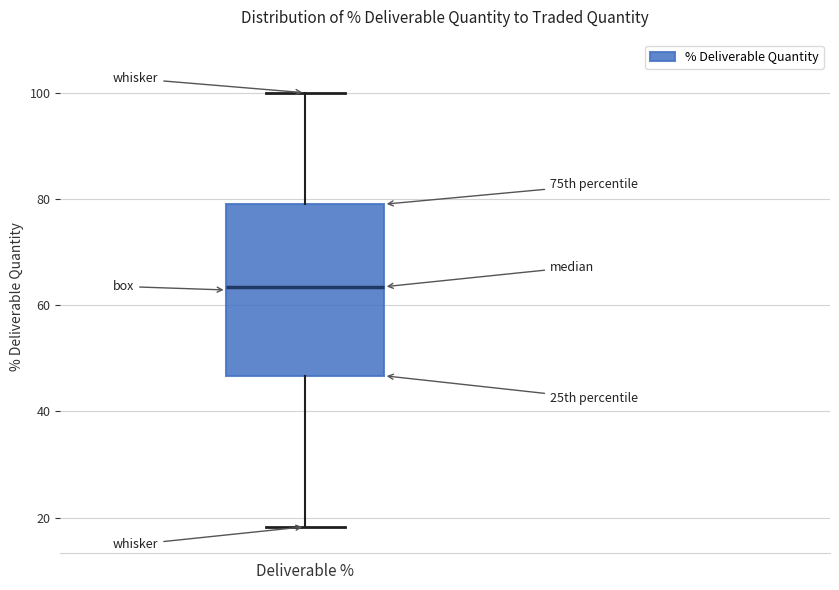

Transcribe this box plot: give where the median line is, the range the box spans, and where the two whiskers end, as read against the y-axis. The values are not printed on the chart, so give them approximately, as read against the axis.

median 64, box 46 to 80, whiskers 18 to 100